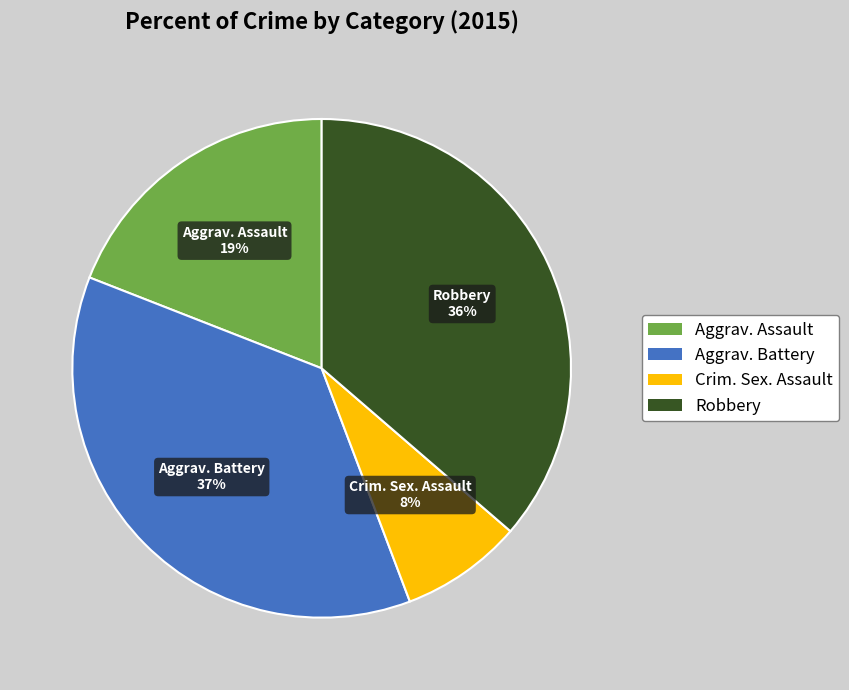

Is the sum of Aggrav. Assault and Robbery greater than half?

Yes